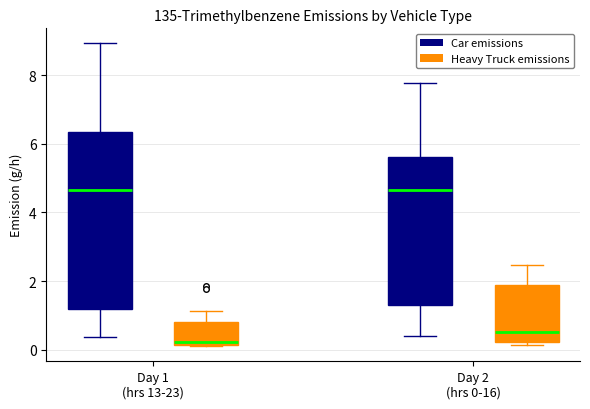

Where is the lower edge of the box for Day 2 (hrs 0-16) (Car emissions) on the y-axis? The values are not printed on the chart, so give them approximately, as read against the axis.

1.2